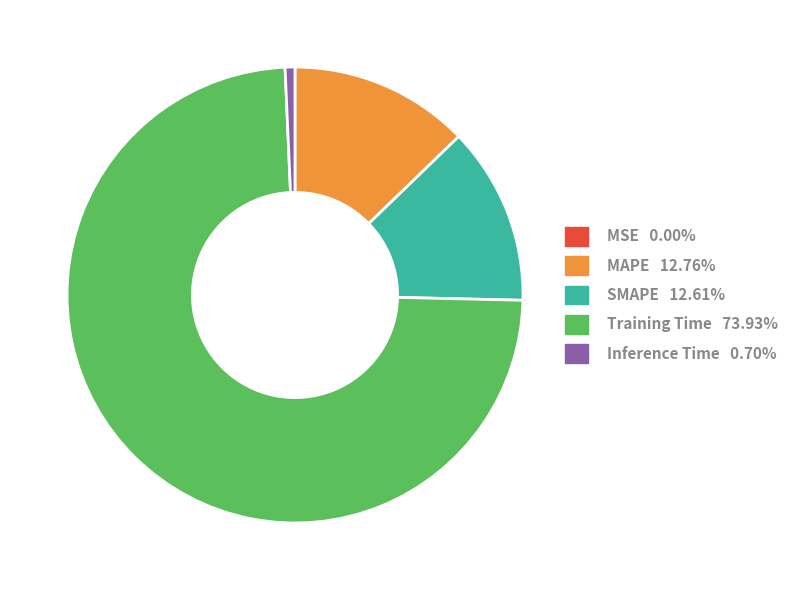

Which category has the biggest portion of the pie?

Training Time